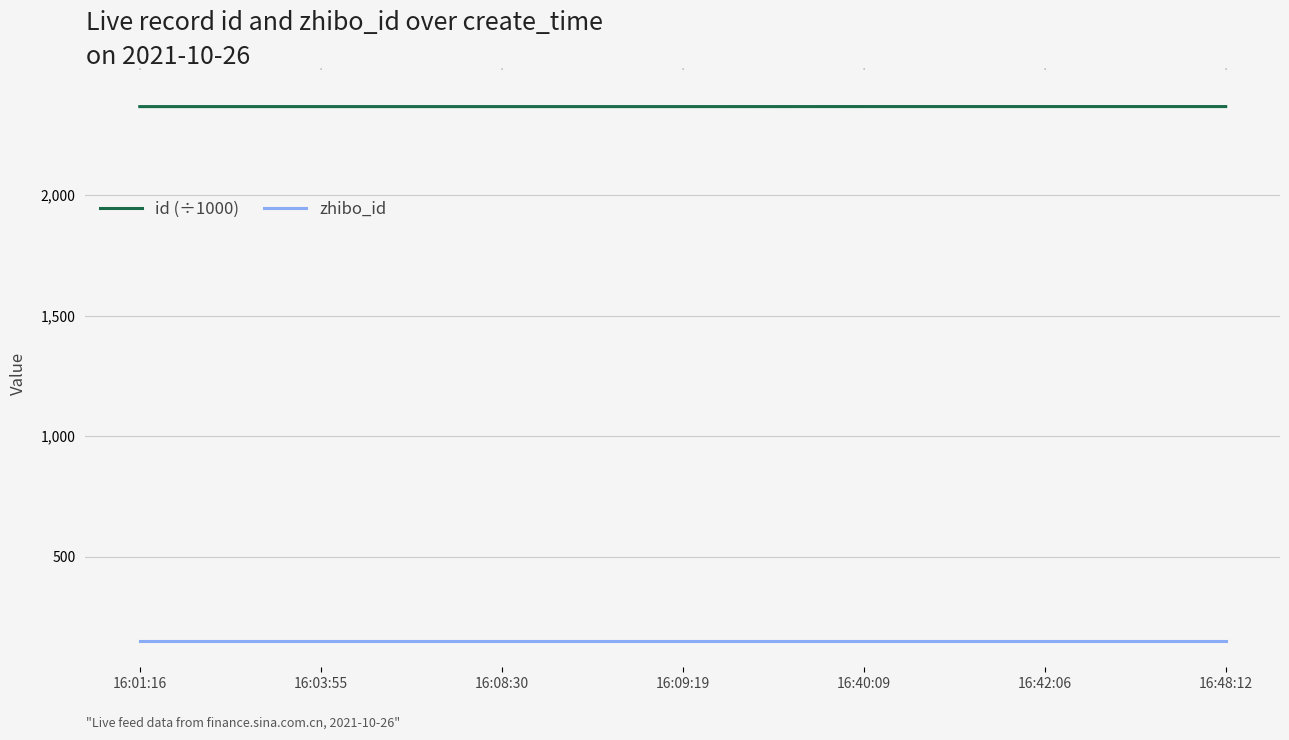

At which label is id (÷1000) closest to 2366?

16:01:16